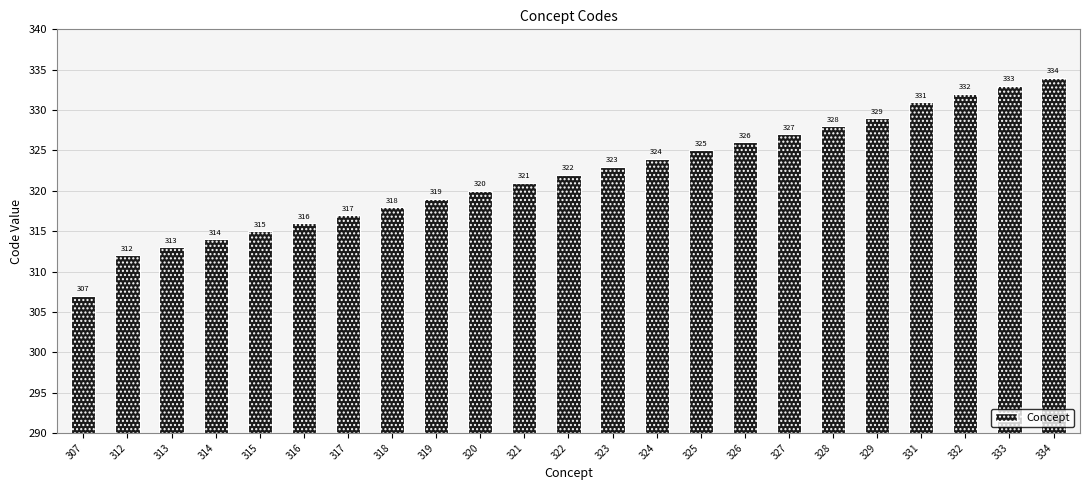

What is the change in value from 321 to 324?

+3